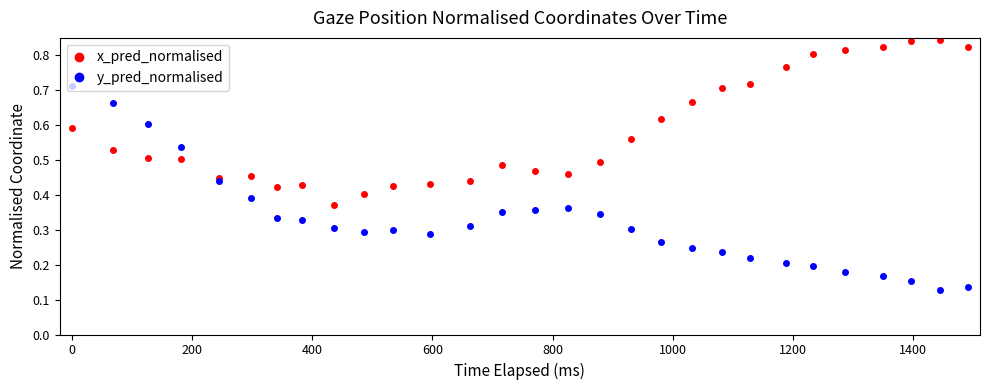

Rank the series by their average value, from highest to lowest.

x_pred_normalised, y_pred_normalised